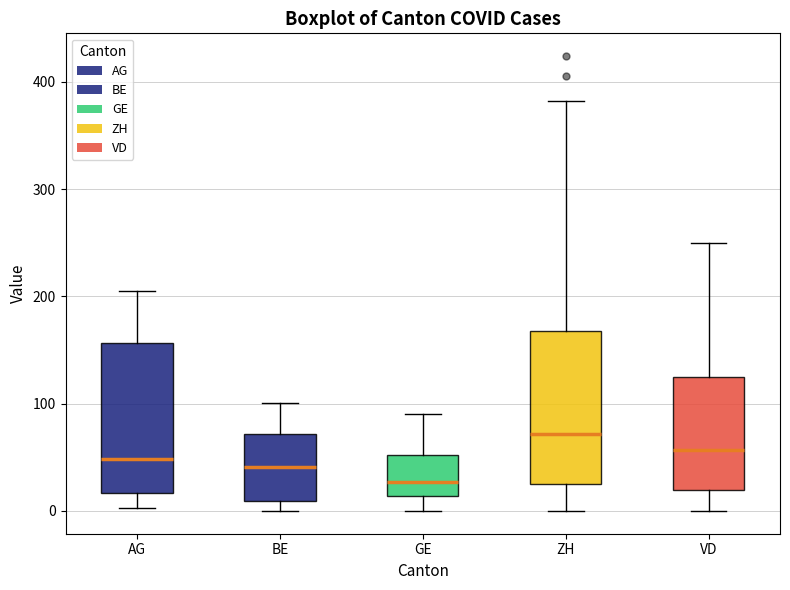

Which box has the lowest median line?

GE